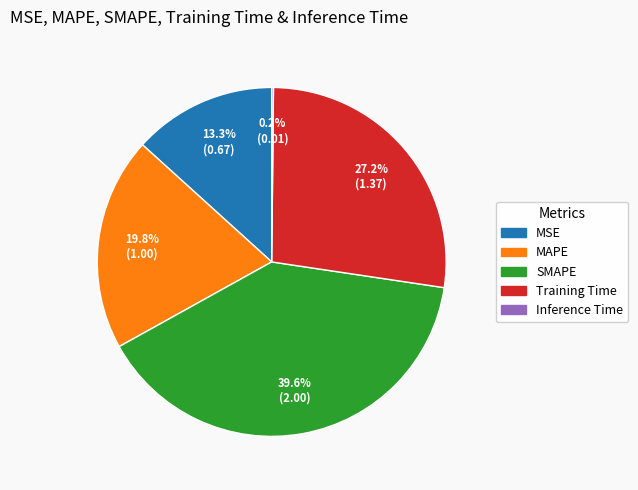

To the nearest percent, what is the difference between the largest and smallest slice percentages?

39%